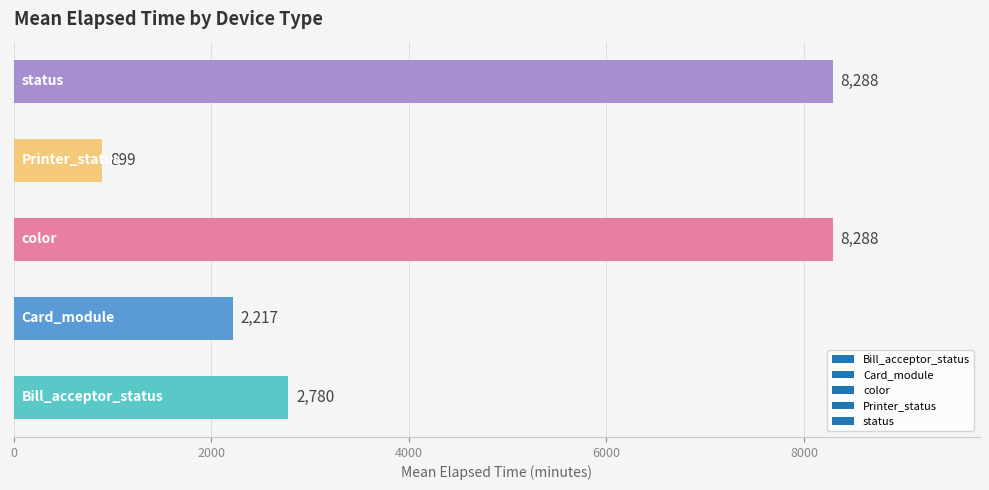

How many bars are there in total?

5